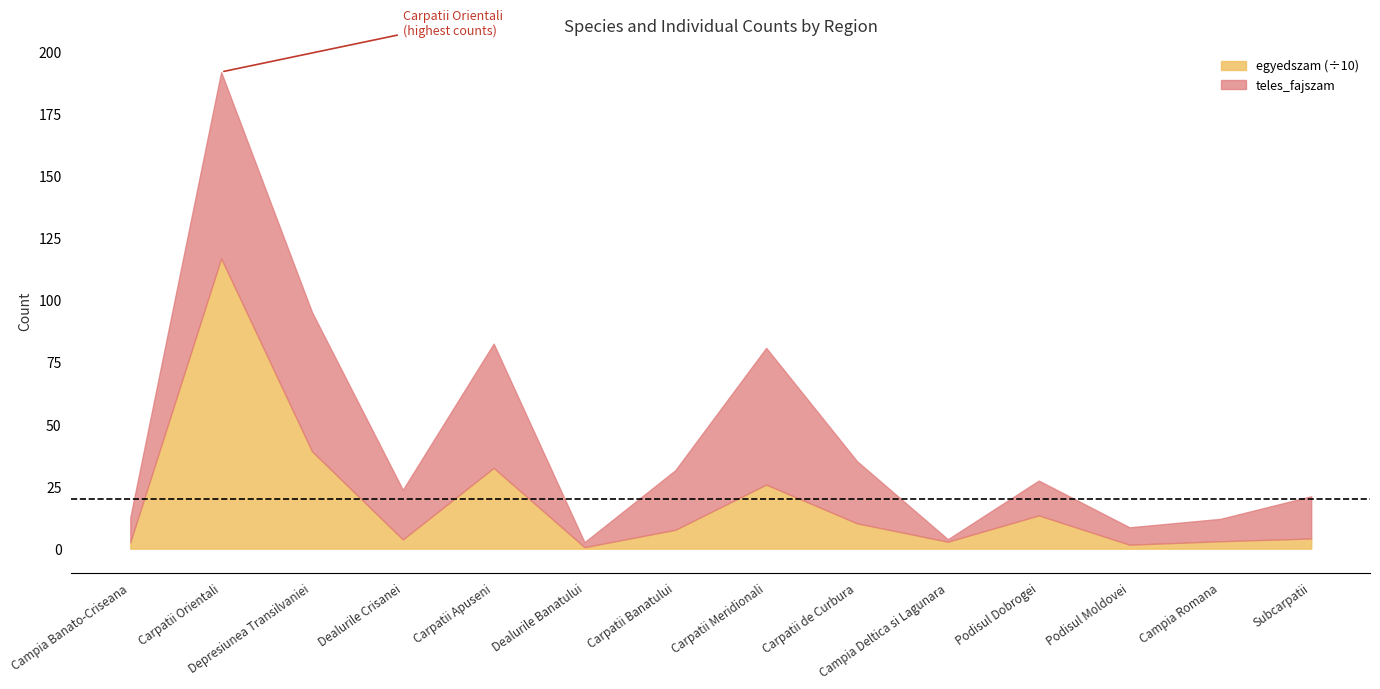

How many series are shown in this chart?

2